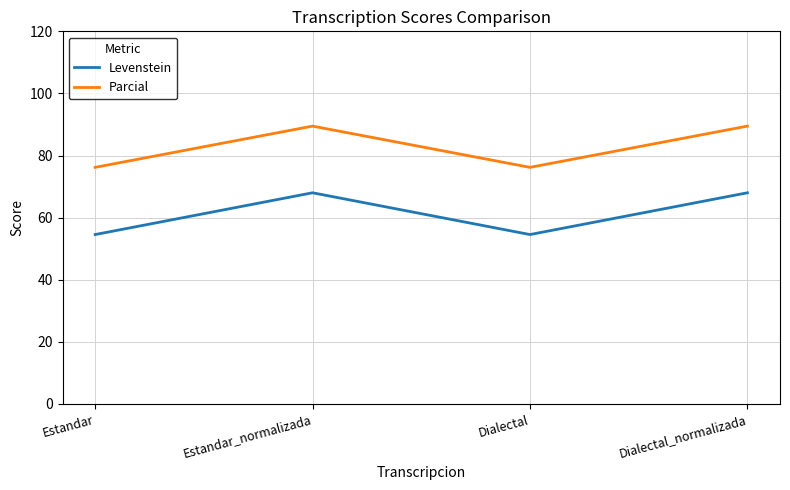

True or false: Parcial and Levenstein cross at least once.

False